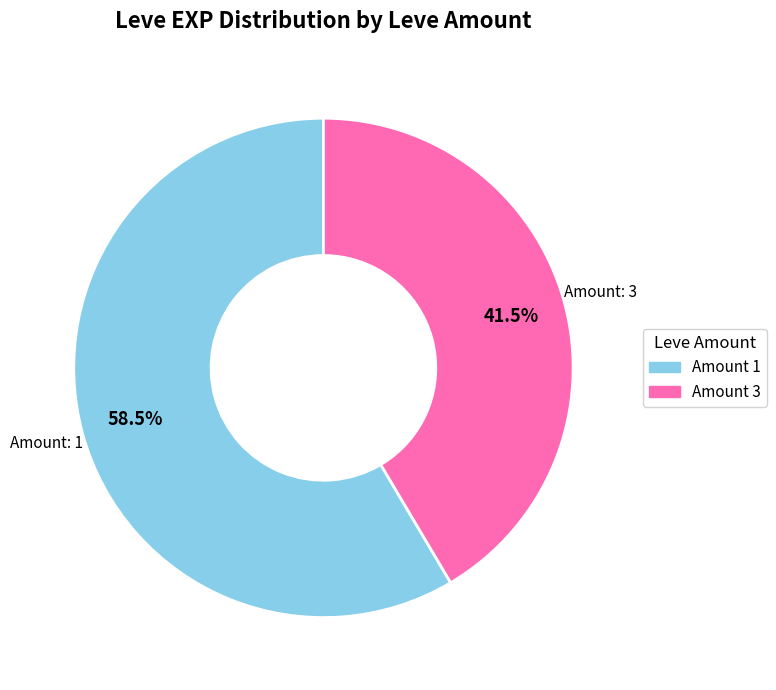

Is there any slice that represents more than half of the pie?

Yes